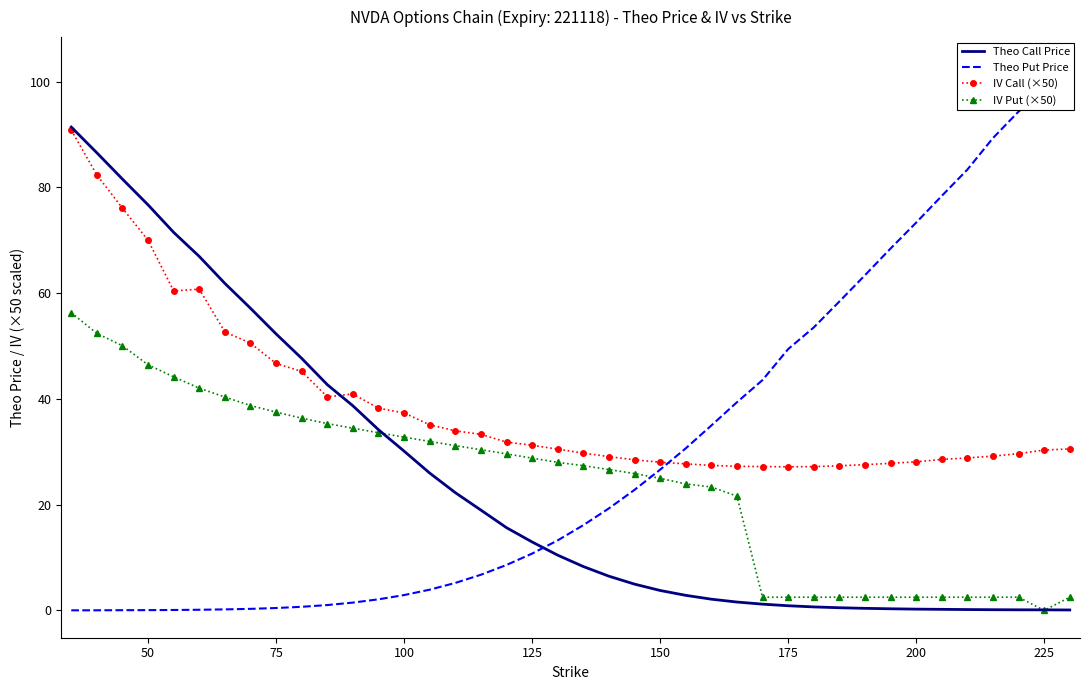

True or false: IV Call (×50) has a value of 28.1 at 200.

True